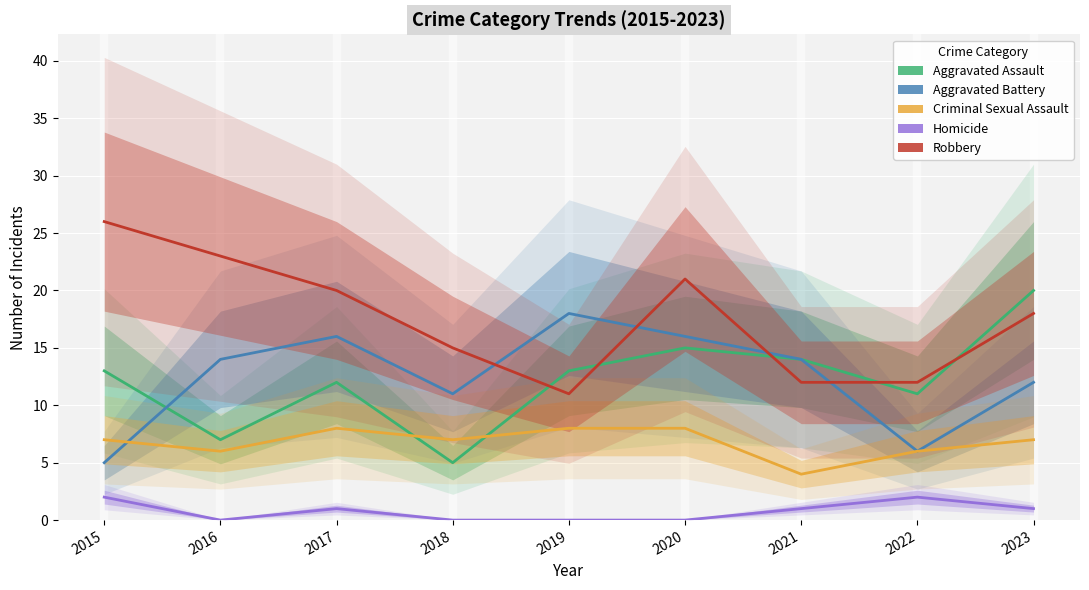

How many data points in Robbery are above 18?

4